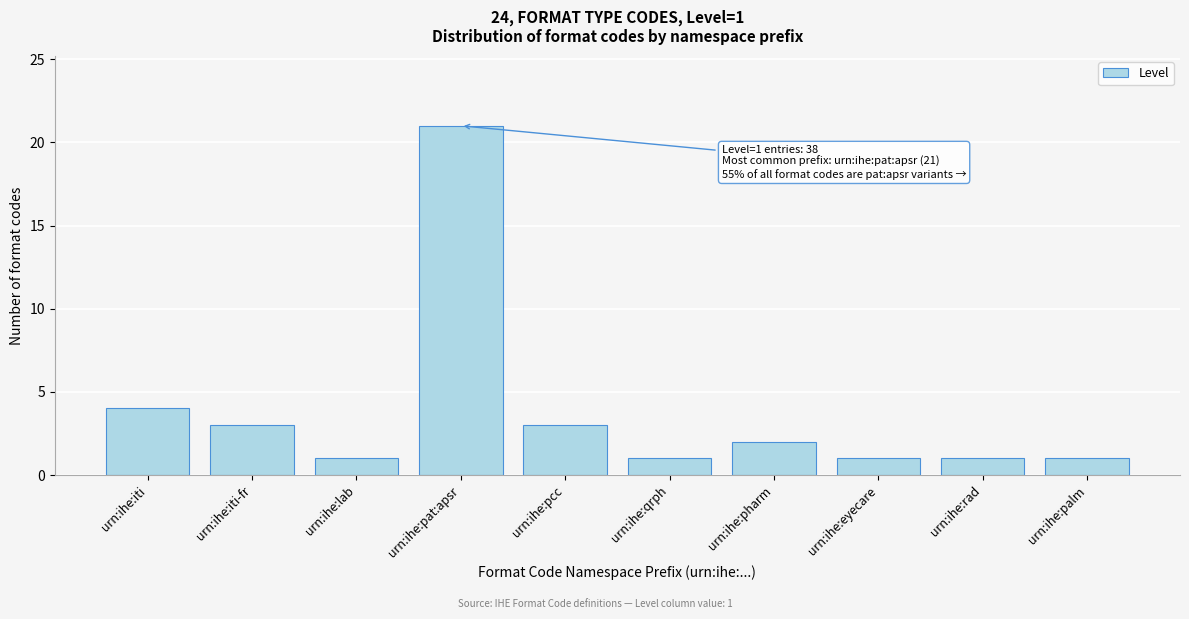

Reading right to left, list all the values displayed in this chart.

urn:ihe:palm=1	urn:ihe:rad=1	urn:ihe:eyecare=1	urn:ihe:pharm=2	urn:ihe:qrph=1	urn:ihe:pcc=3	urn:ihe:pat:apsr=21	urn:ihe:lab=1	urn:ihe:iti-fr=3	urn:ihe:iti=4